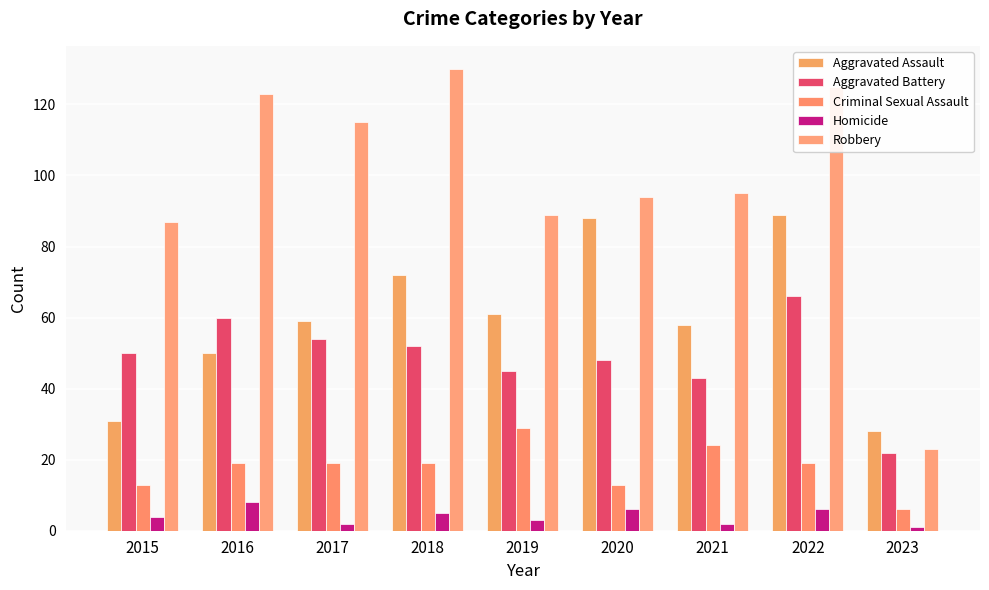

What is the difference between the Aggravated Assault values at 2022 and 2018?

17